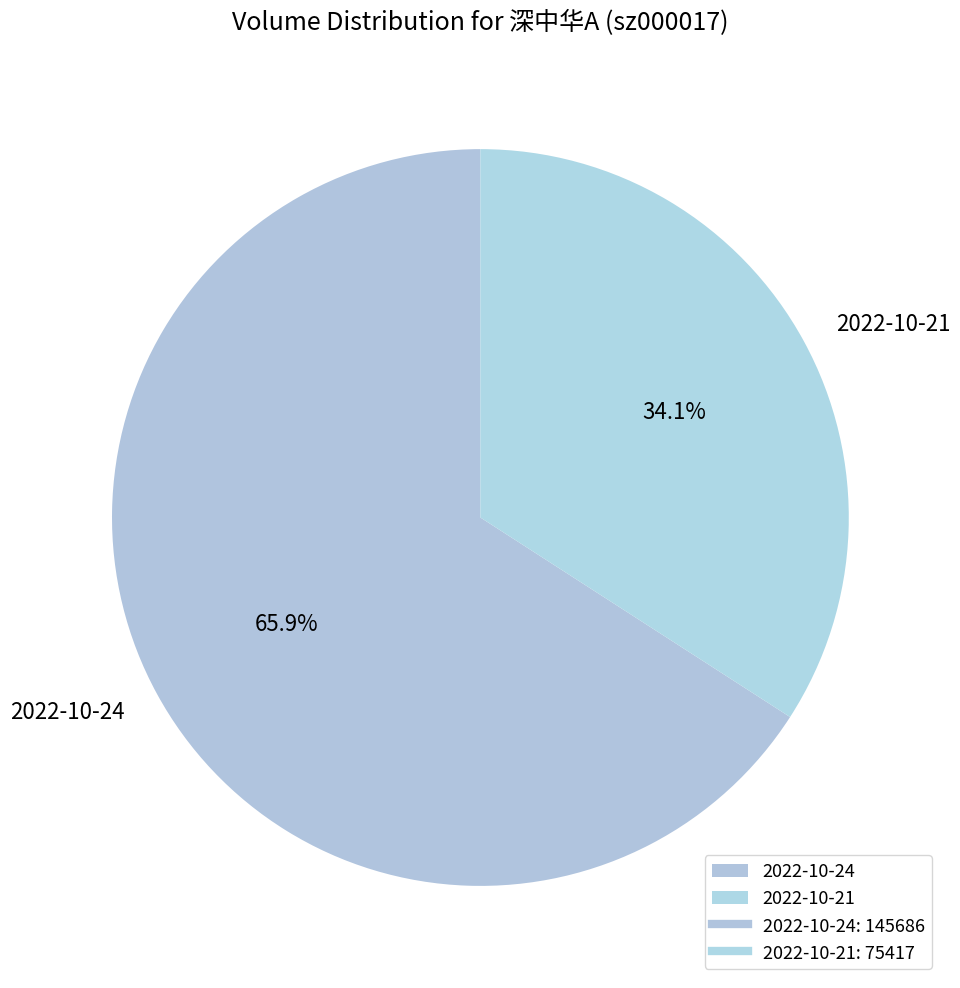

To the nearest percent, what is the combined percentage of 2022-10-21 and 2022-10-24?

100%